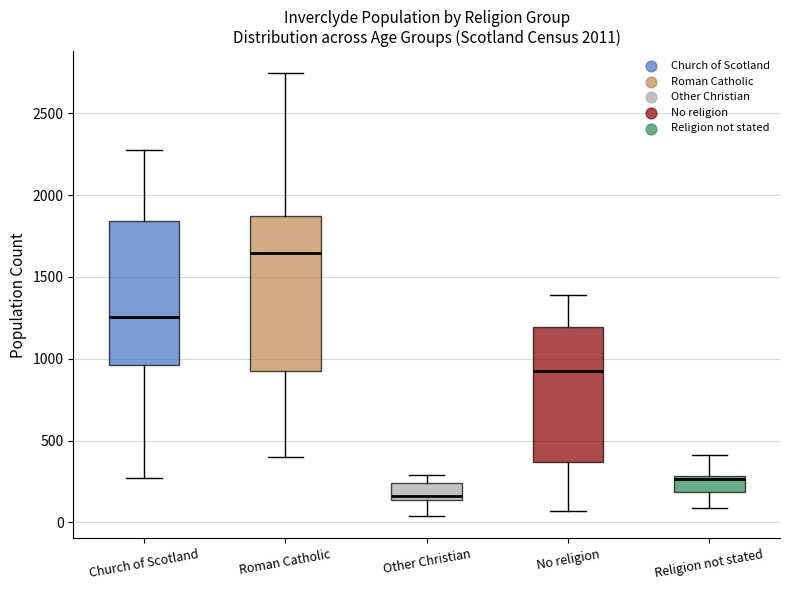

Where is the lower edge of the box for No religion on the y-axis? The values are not printed on the chart, so give them approximately, as read against the axis.

350